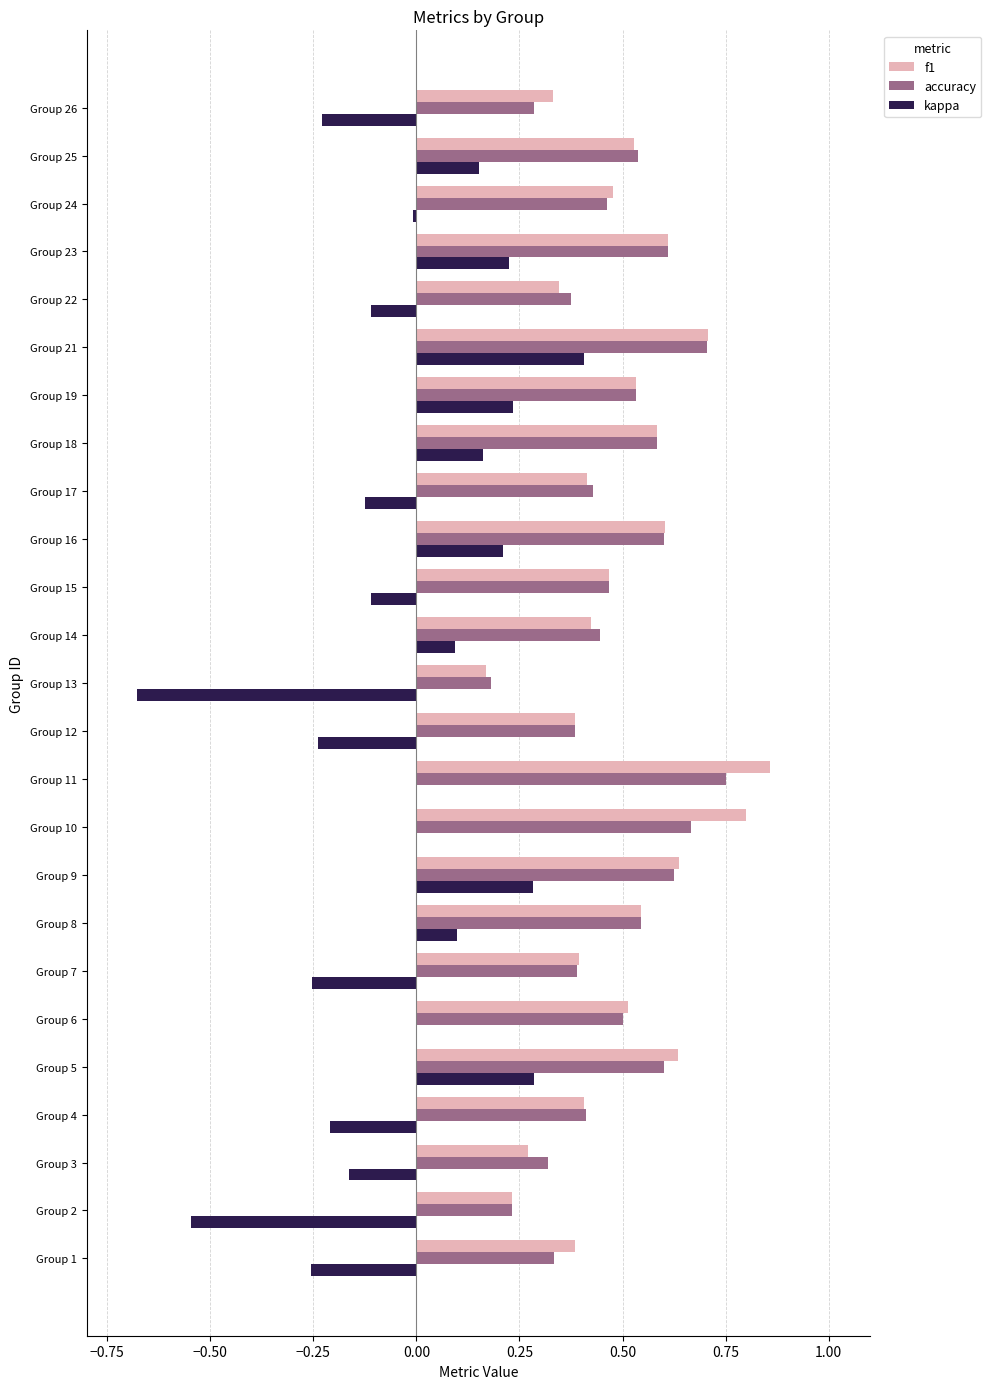

The value of accuracy at Group 5 is 0.6. True or false?

True